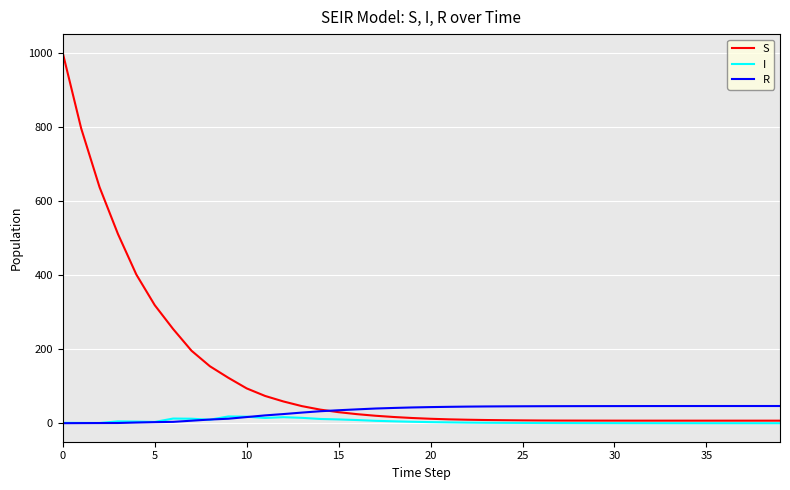

What is the sum of all R values?

1272.5